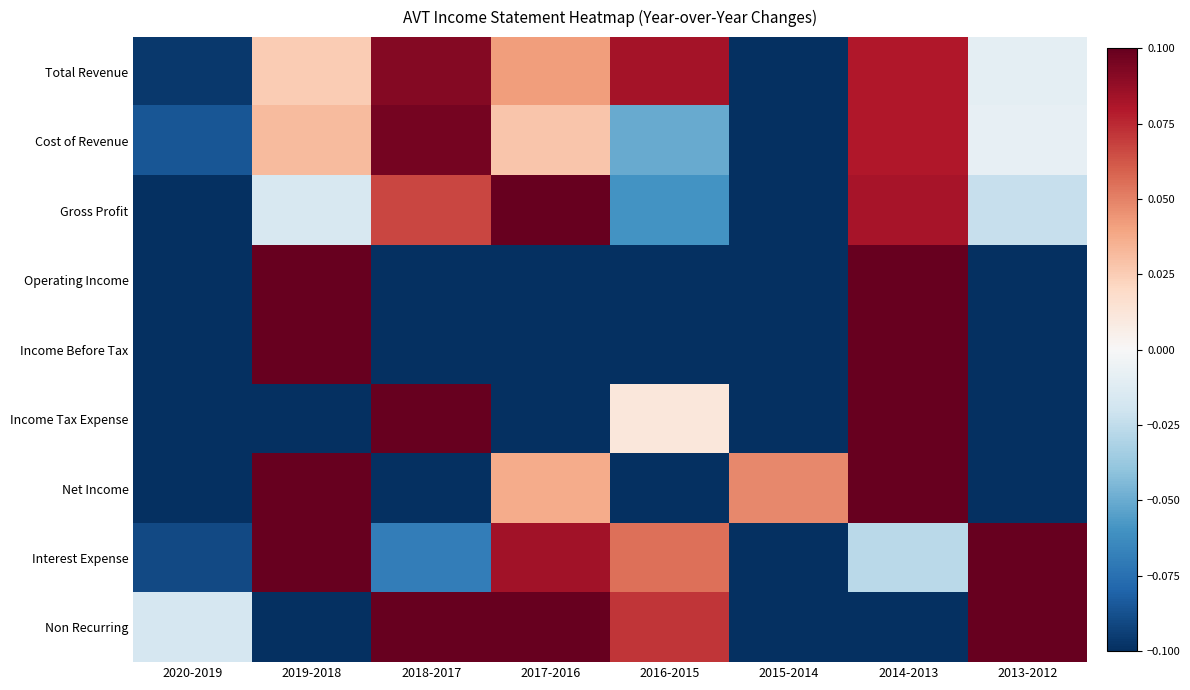

Reading left to right, list all the values displayed in this chart.

Total Revenue: 2020-2019=-0.1	2019-2018=0.0	2018-2017=0.1	2017-2016=0.0	2016-2015=0.1	2015-2014=-0.1	2014-2013=0.1	2013-2012=-0.0
Cost of Revenue: 2020-2019=-0.1	2019-2018=0.0	2018-2017=0.1	2017-2016=0.0	2016-2015=-0.1	2015-2014=-0.1	2014-2013=0.1	2013-2012=-0.0
Gross Profit: 2020-2019=-0.1	2019-2018=-0.0	2018-2017=0.1	2017-2016=0.1	2016-2015=-0.1	2015-2014=-0.1	2014-2013=0.1	2013-2012=-0.0
Operating Income: 2020-2019=-0.1	2019-2018=0.1	2018-2017=-0.1	2017-2016=-0.1	2016-2015=-0.1	2015-2014=-0.1	2014-2013=0.1	2013-2012=-0.1
Income Before Tax: 2020-2019=-0.1	2019-2018=0.1	2018-2017=-0.1	2017-2016=-0.1	2016-2015=-0.1	2015-2014=-0.1	2014-2013=0.1	2013-2012=-0.1
Income Tax Expense: 2020-2019=-0.1	2019-2018=-0.1	2018-2017=0.1	2017-2016=-0.1	2016-2015=0.0	2015-2014=-0.1	2014-2013=0.1	2013-2012=-0.1
Net Income: 2020-2019=-0.1	2019-2018=0.1	2018-2017=-0.1	2017-2016=0.0	2016-2015=-0.1	2015-2014=0.0	2014-2013=0.1	2013-2012=-0.1
Interest Expense: 2020-2019=-0.1	2019-2018=0.1	2018-2017=-0.1	2017-2016=0.1	2016-2015=0.1	2015-2014=-0.1	2014-2013=-0.0	2013-2012=0.1
Non Recurring: 2020-2019=-0.0	2019-2018=-0.1	2018-2017=0.1	2017-2016=0.1	2016-2015=0.1	2015-2014=-0.1	2014-2013=-0.1	2013-2012=0.1